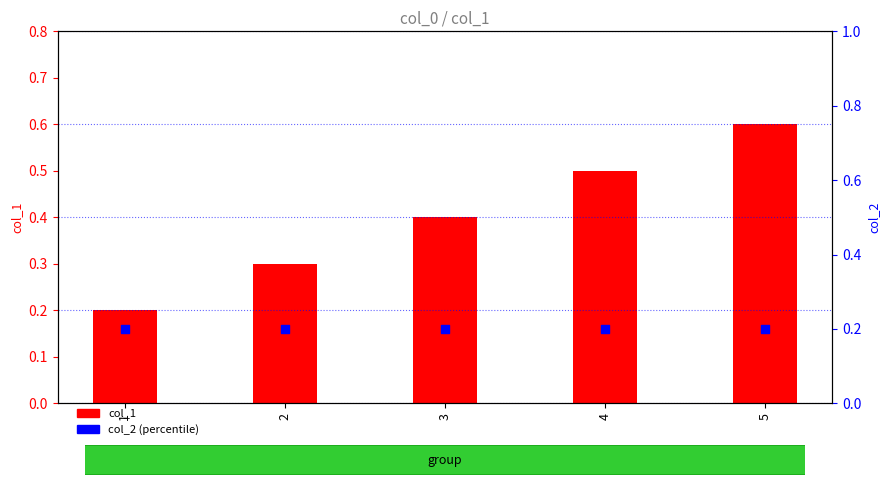

Is the value of col_2 (percentile) at 2 greater than the value of col_1 at 4?

No